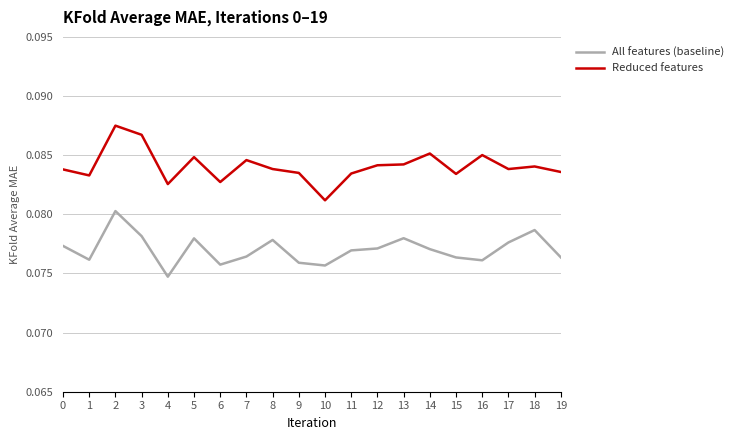

List the series in order of their peak value, highest first.

Reduced features, All features (baseline)